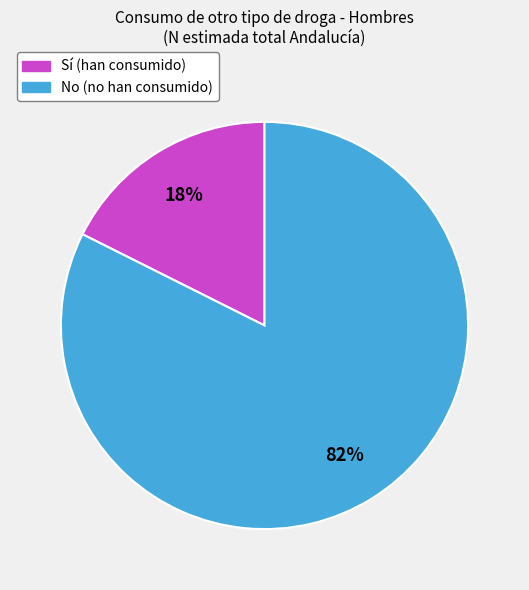

How many segments does this pie chart have?

2